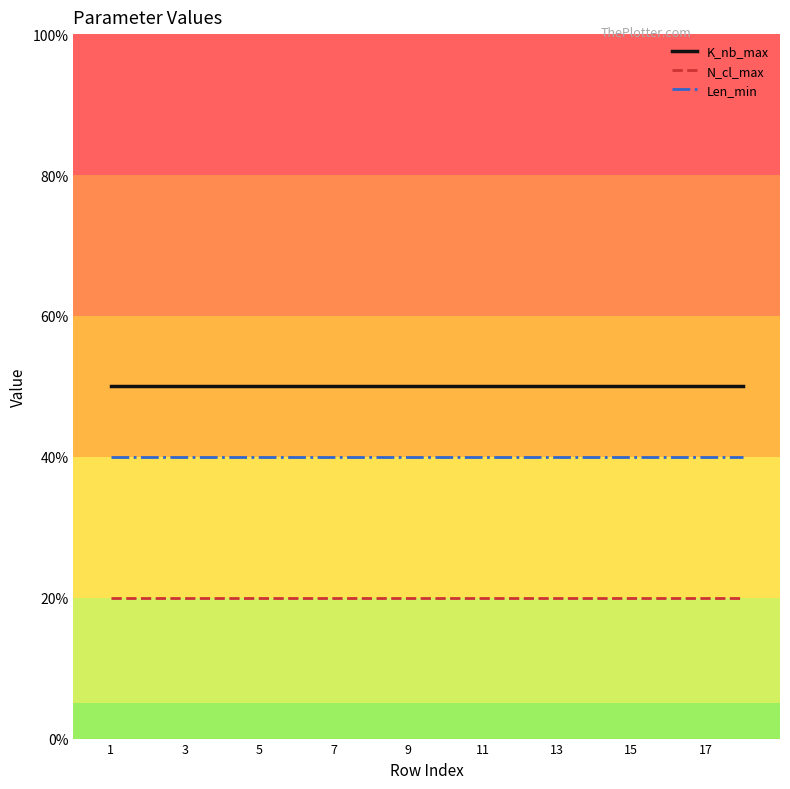

What is the highest value of the K_nb_max series?

50